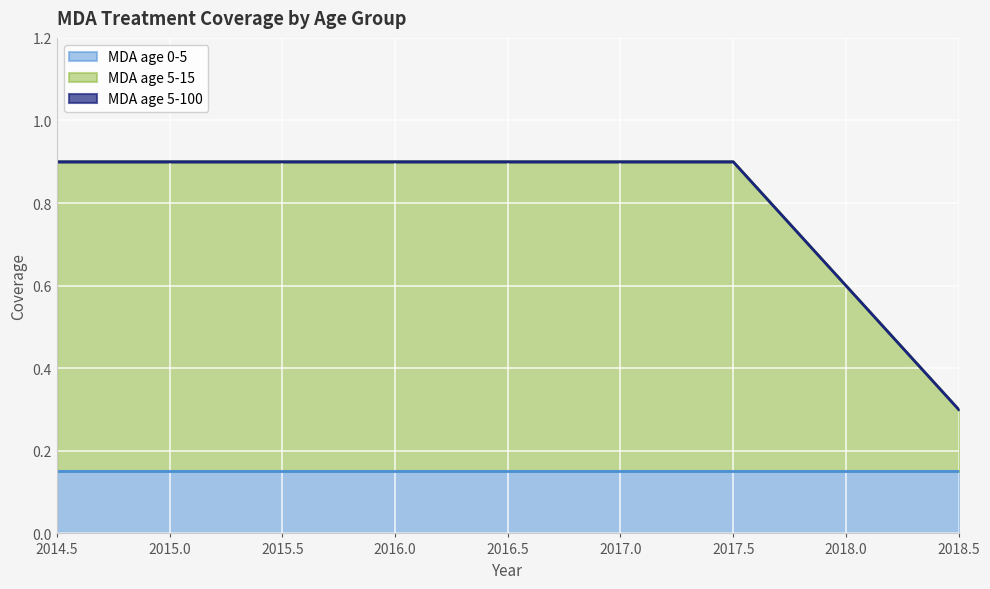

What is the total value across all series at 2017.5?

0.9